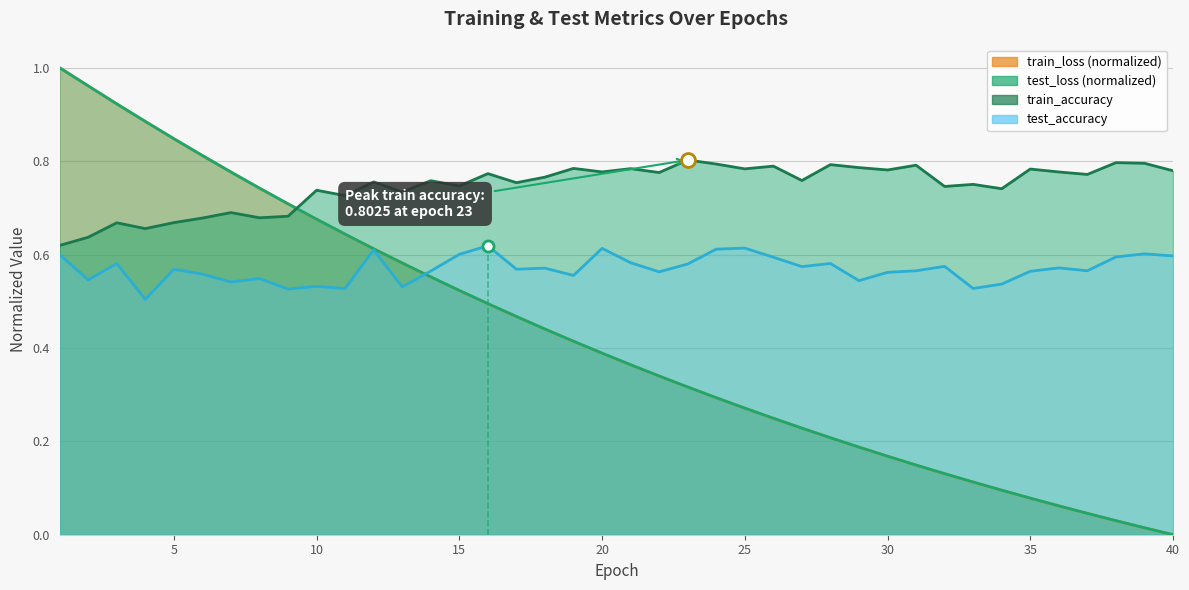

How many intersections are there between test_accuracy and train_loss?

1